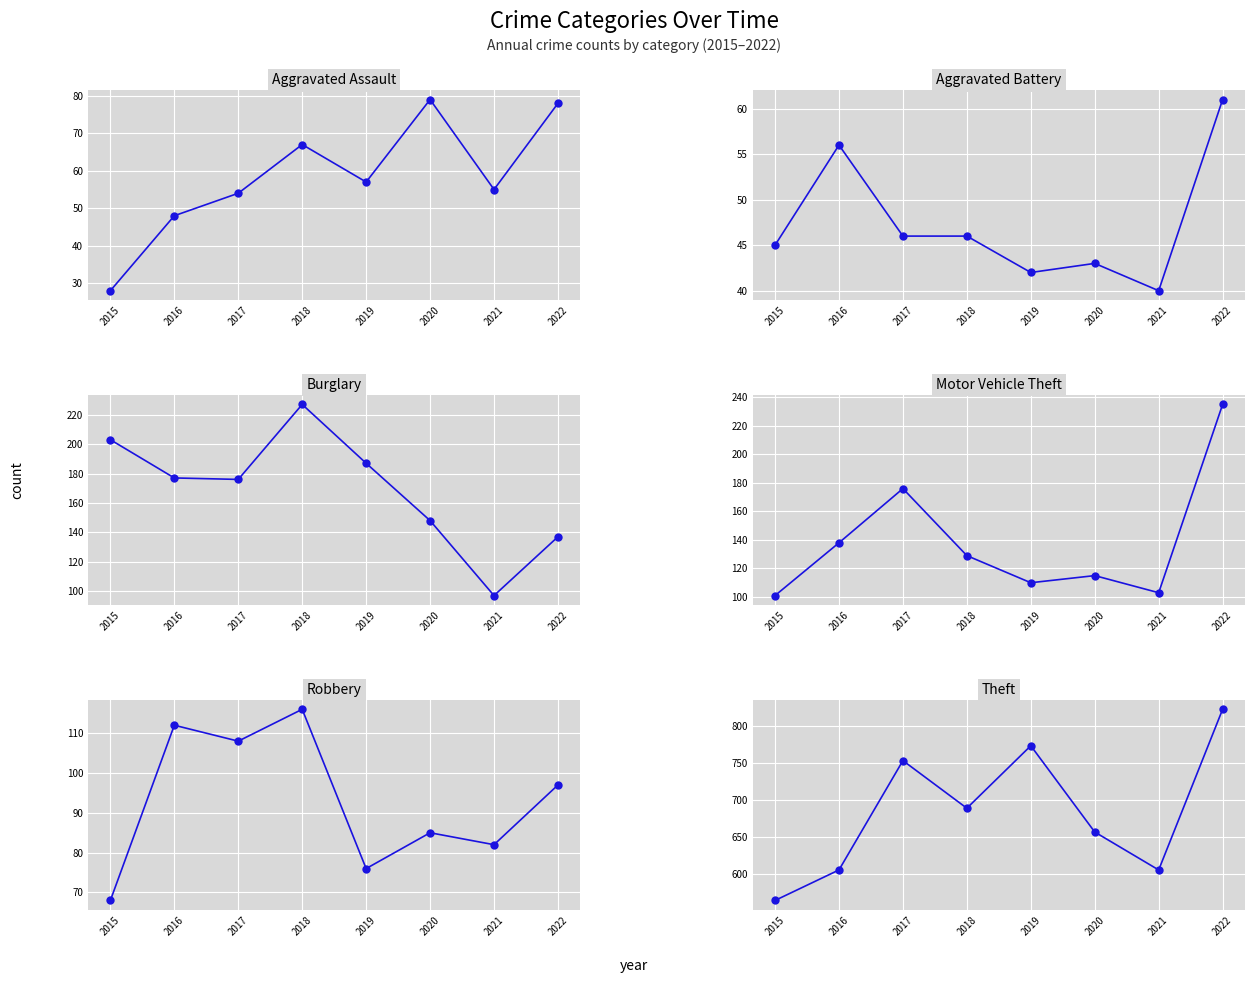

In Motor Vehicle Theft, how many points are higher than both neighbors (excluding endpoints)?

2